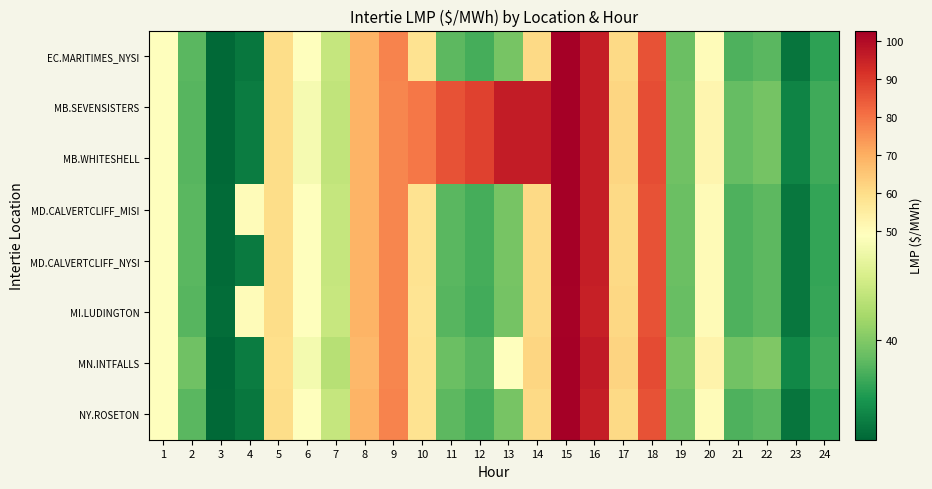

What is the difference between the highest and lowest values at 3?

0.5